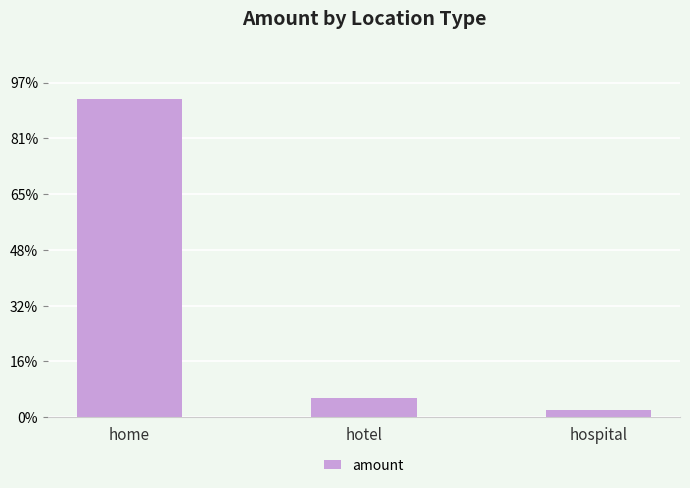

Are the bars horizontal?

No